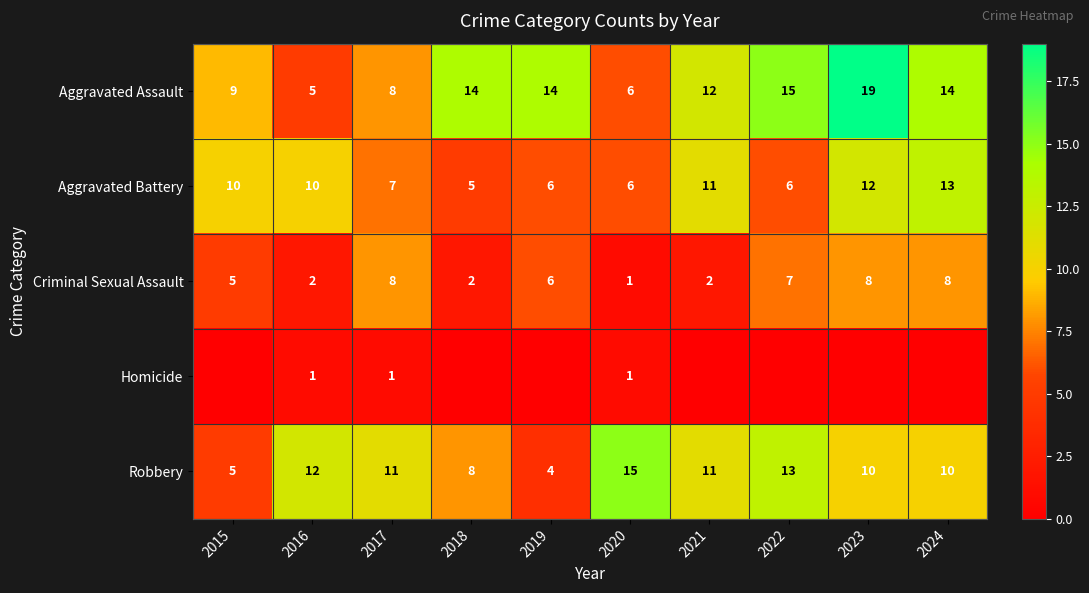

At which label does Aggravated Battery reach its minimum?

2018